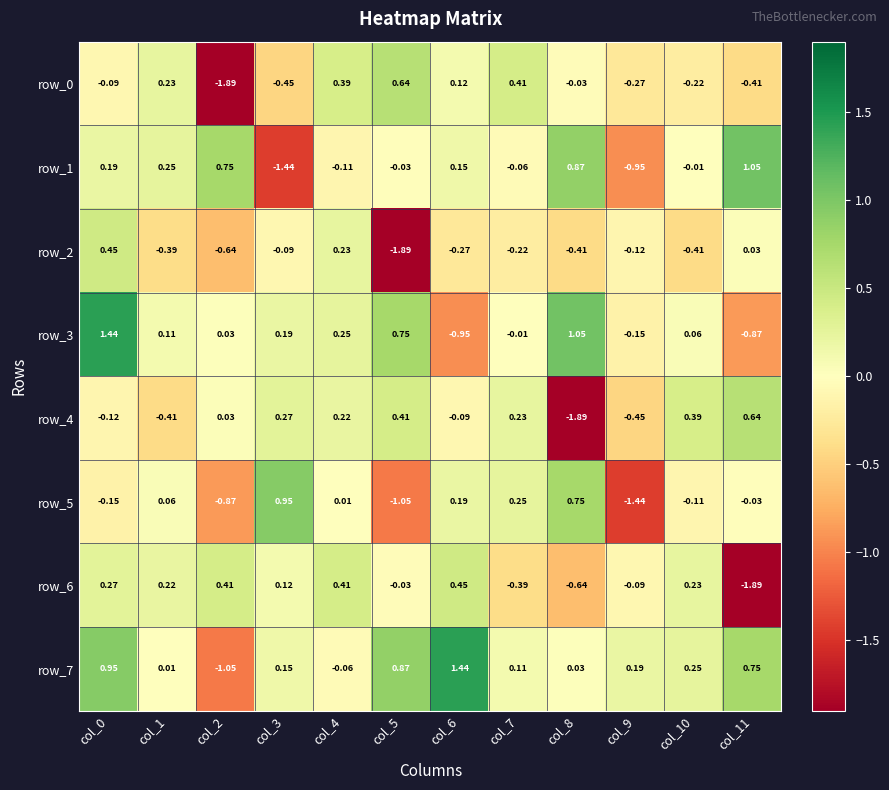

How many data points in row_2 are less than 0?

9